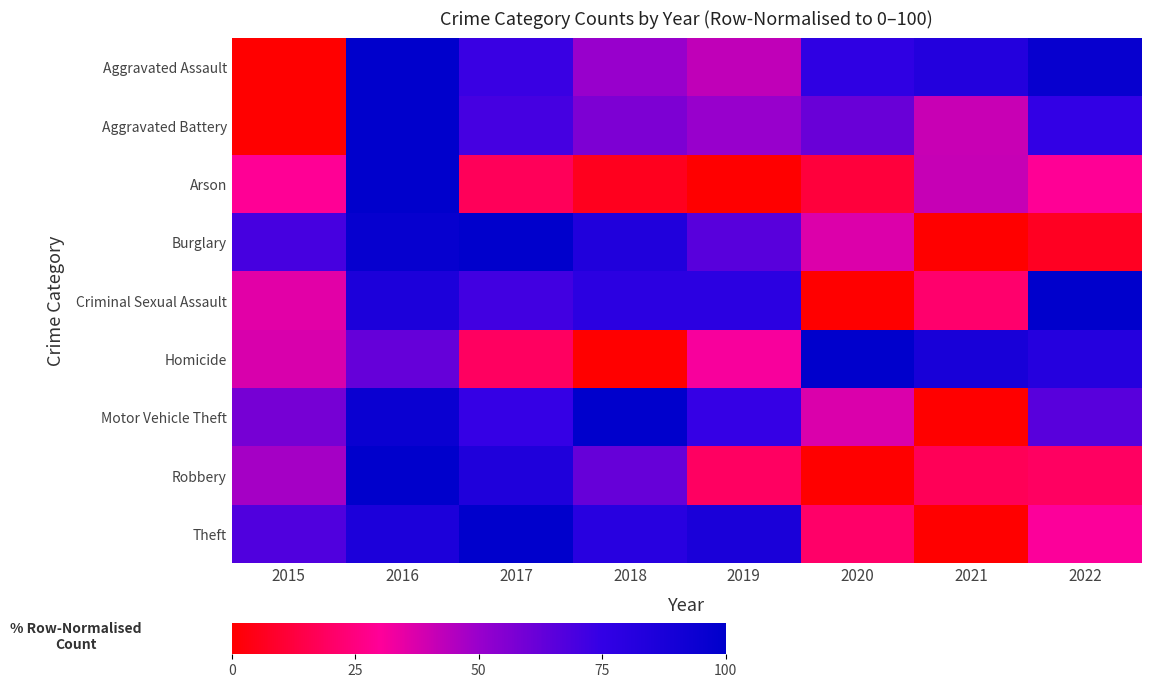

Reading right to left, transcribe all the data shown in this chart.

Aggravated Assault: 2022=96.2	2021=82.7	2020=76.9	2019=42.3	2018=50.0	2017=73.1	2016=100.0	2015=0.0
Aggravated Battery: 2022=75.0	2021=40.9	2020=61.4	2019=50.0	2018=56.8	2017=70.5	2016=100.0	2015=0.0
Arson: 2022=29.4	2021=41.2	2020=11.8	2019=0.0	2018=5.9	2017=17.6	2016=100.0	2015=29.4
Burglary: 2022=7.0	2021=0.0	2020=36.8	2019=65.8	2018=84.2	2017=100.0	2016=96.5	2015=70.2
Criminal Sexual Assault: 2022=100.0	2021=21.4	2020=0.0	2019=78.6	2018=78.6	2017=71.4	2016=85.7	2015=35.7
Homicide: 2022=81.2	2021=87.5	2020=100.0	2019=31.2	2018=0.0	2017=18.8	2016=62.5	2015=37.5
Motor Vehicle Theft: 2022=66.0	2021=0.0	2020=37.2	2019=74.5	2018=100.0	2017=74.5	2016=94.7	2015=58.5
Robbery: 2022=19.4	2021=17.5	2020=0.0	2019=19.4	2018=62.1	2017=84.5	2016=100.0	2015=47.6
Theft: 2022=30.6	2021=0.0	2020=20.7	2019=86.7	2018=80.1	2017=100.0	2016=86.0	2015=67.6